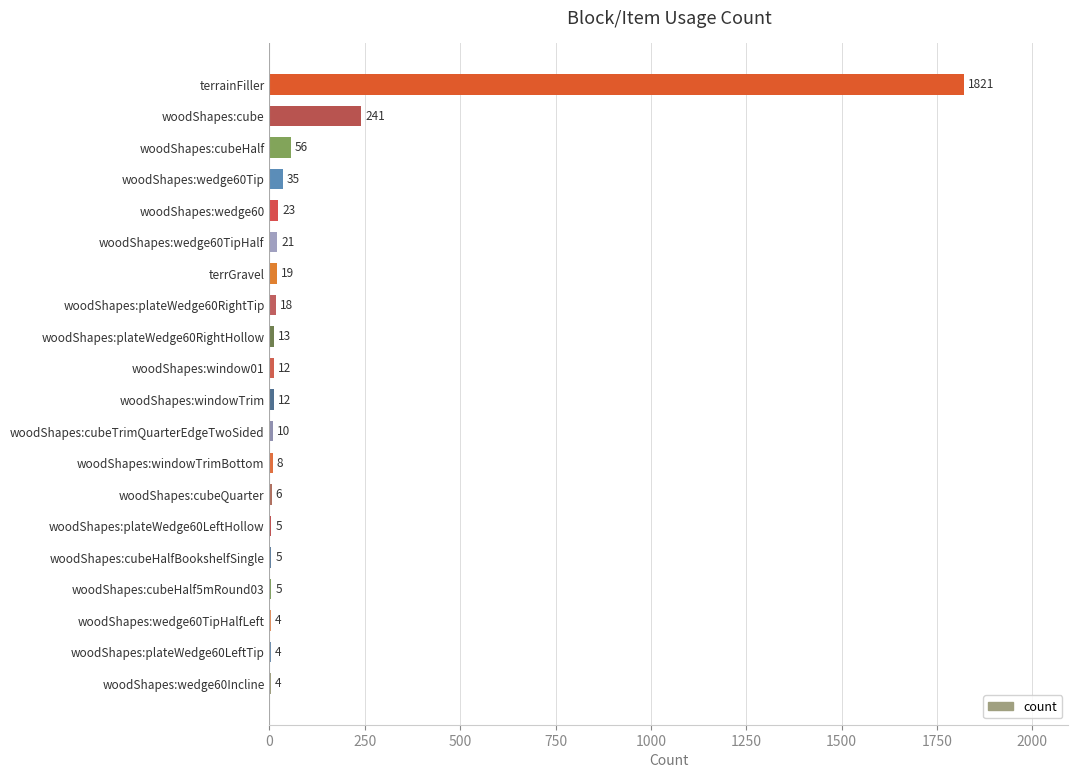

What is the change in value from woodShapes:wedge60TipHalfLeft to woodShapes:window01?

+8